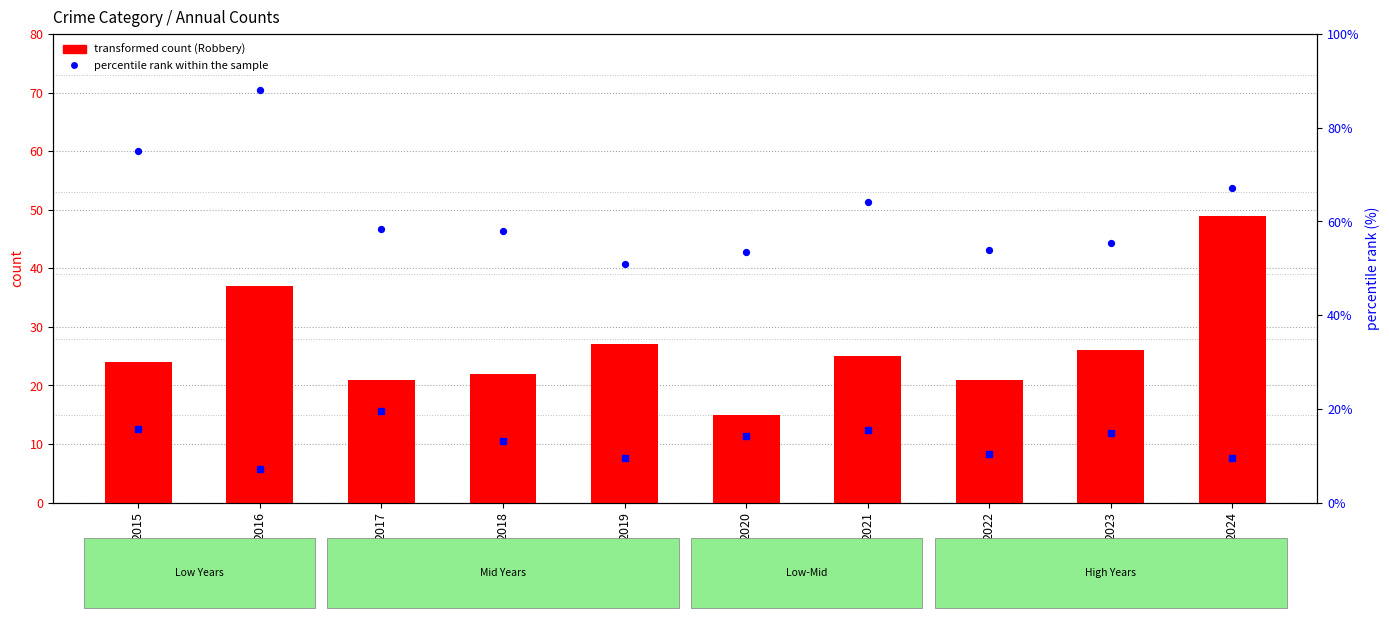

Which series reaches the maximum Y coordinate?

percentile rank within the sample